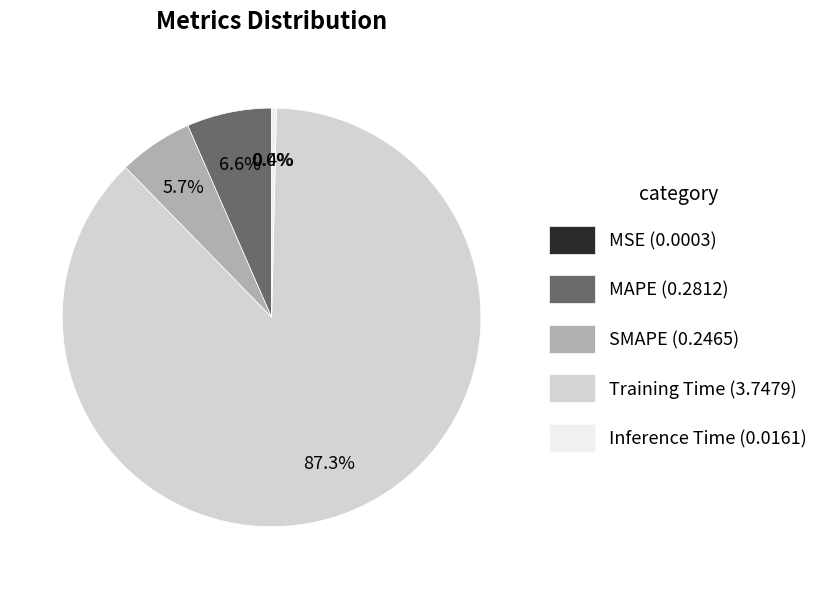

To the nearest percent, what is the average slice percentage?

20%